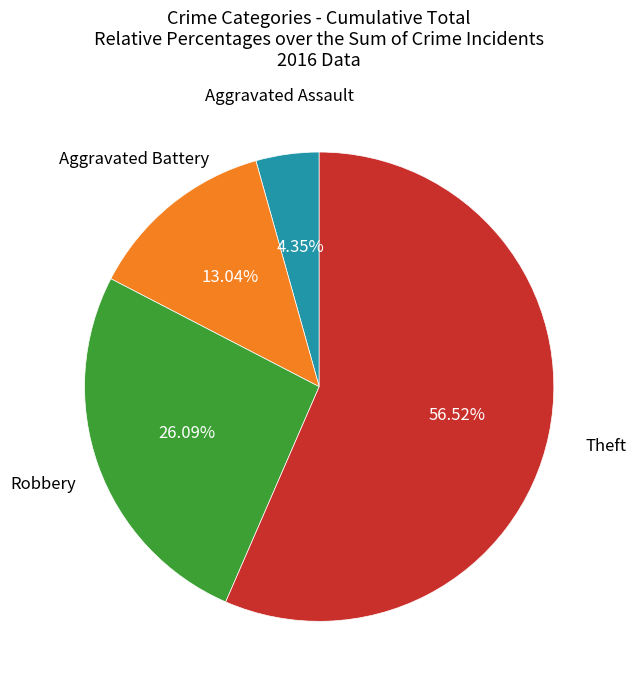

Is there a majority slice in this chart?

Yes